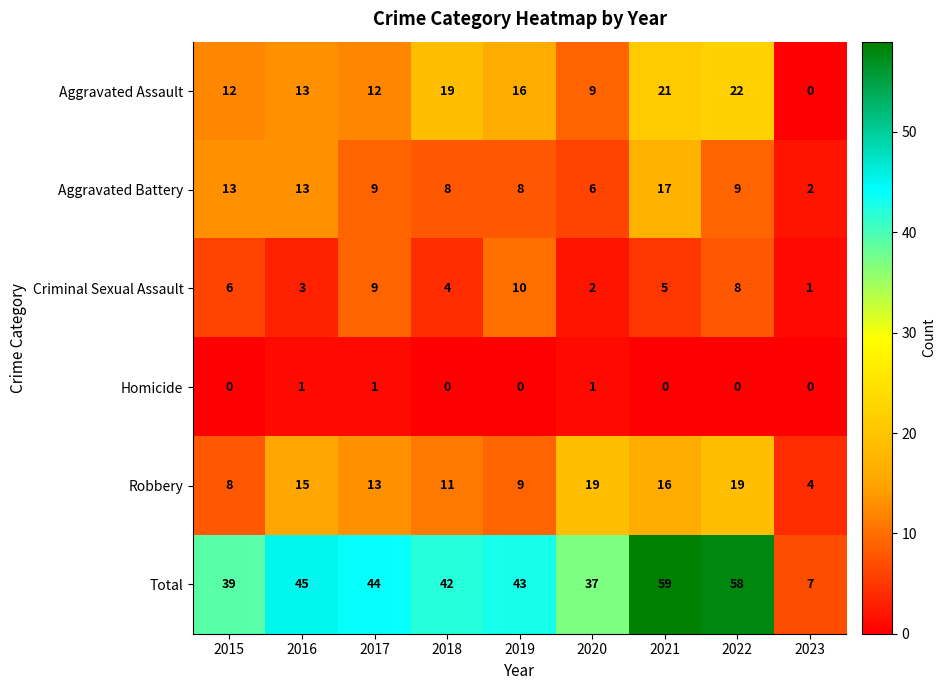

What is the spread (max minus min) of values at 2019?

43